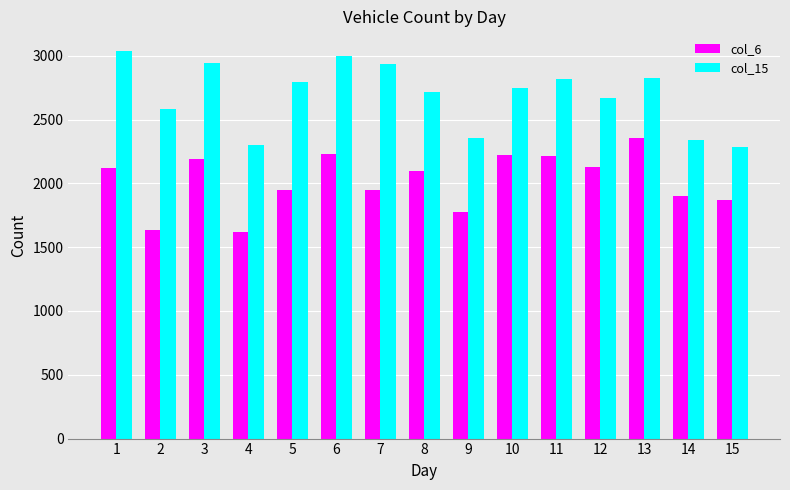

What is the sum of the col_15 values at 5 and 8?

5510